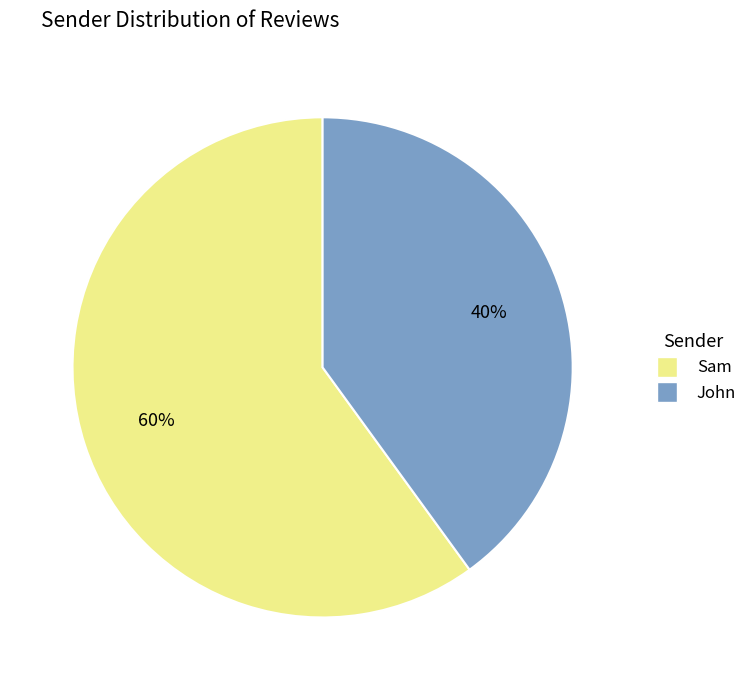

How many slices are in this pie chart?

2